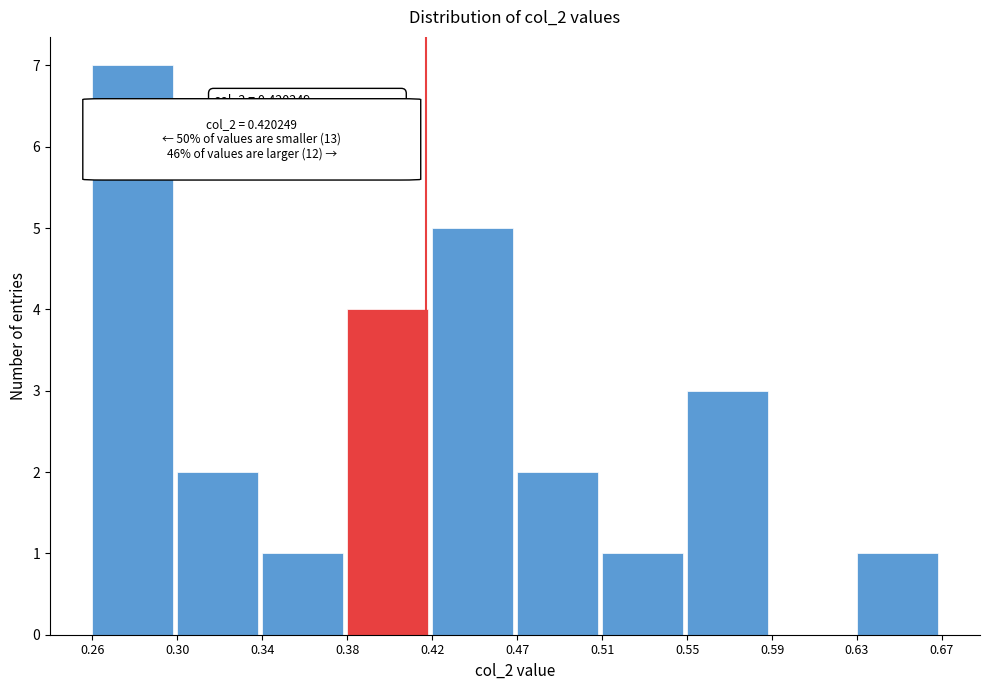

Reading left to right, extract all data points from this chart.

0.26=7	0.30=2	0.34=1	0.38=4	0.42=5	0.47=2	0.51=1	0.55=3	0.59=0	0.63=1